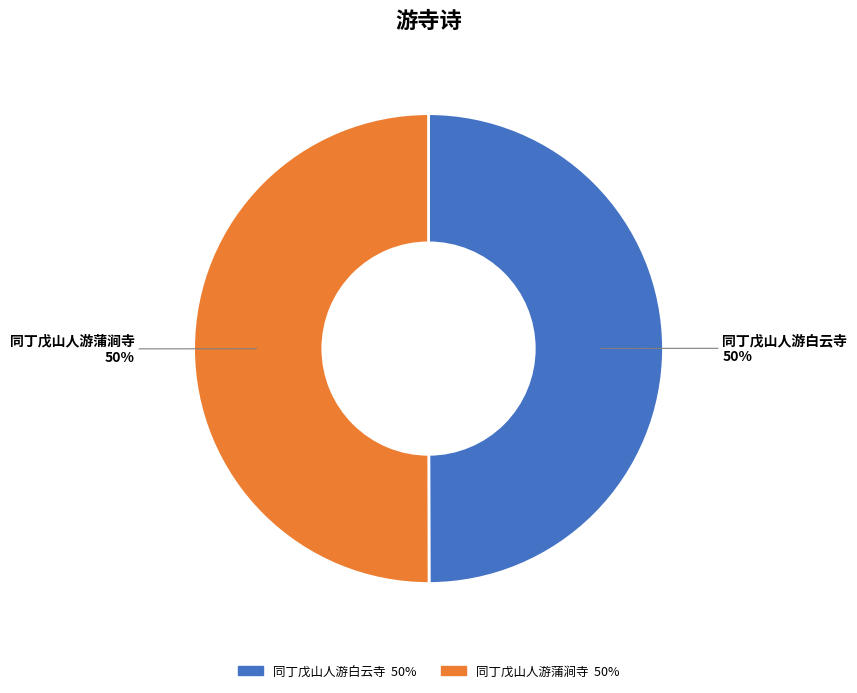

To the nearest percent, what percentage of the pie is 同丁戊山人游蒲涧寺?

50%